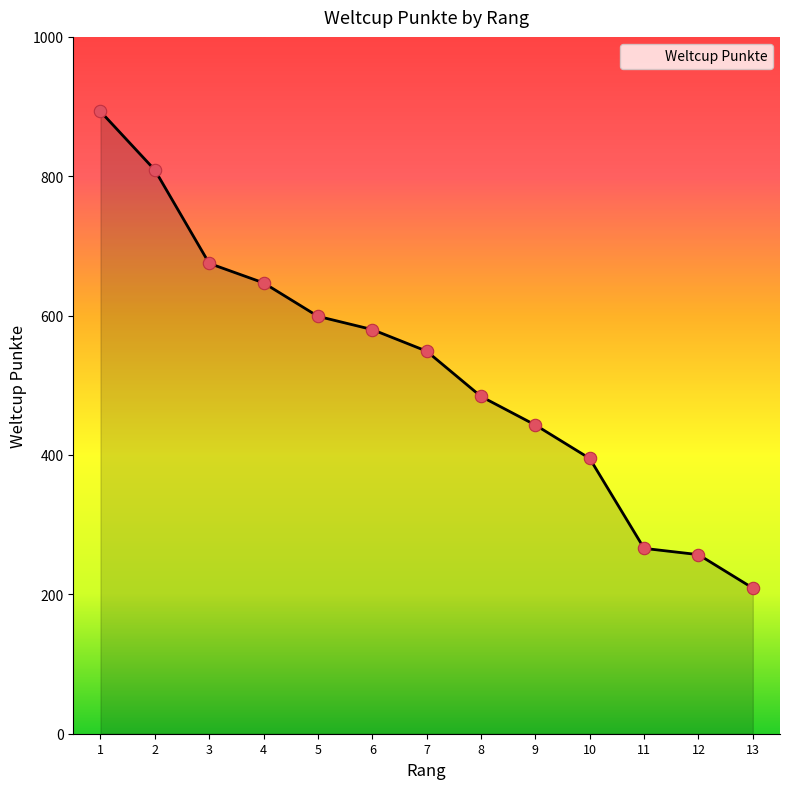

What is the ratio of the value at 13 to the value at 9?

0.5